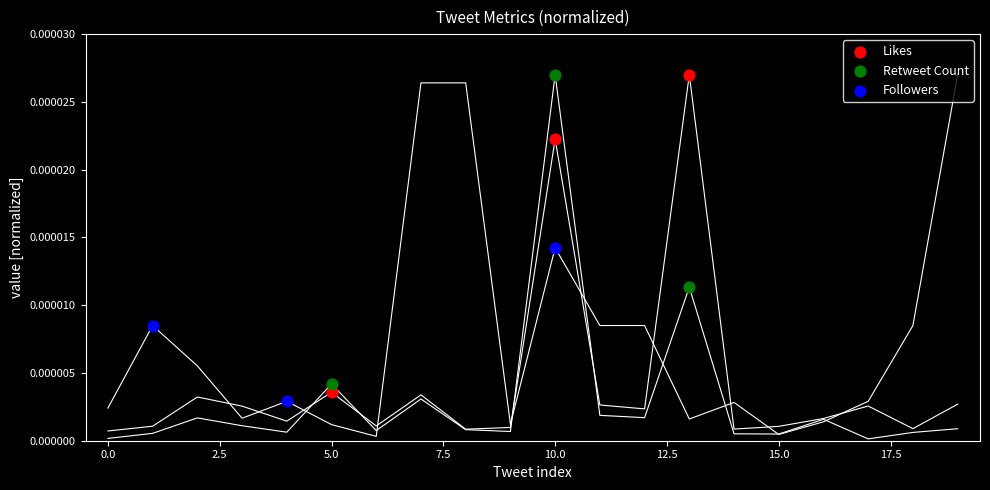

Which series has the widest spread of Y values?

Likes